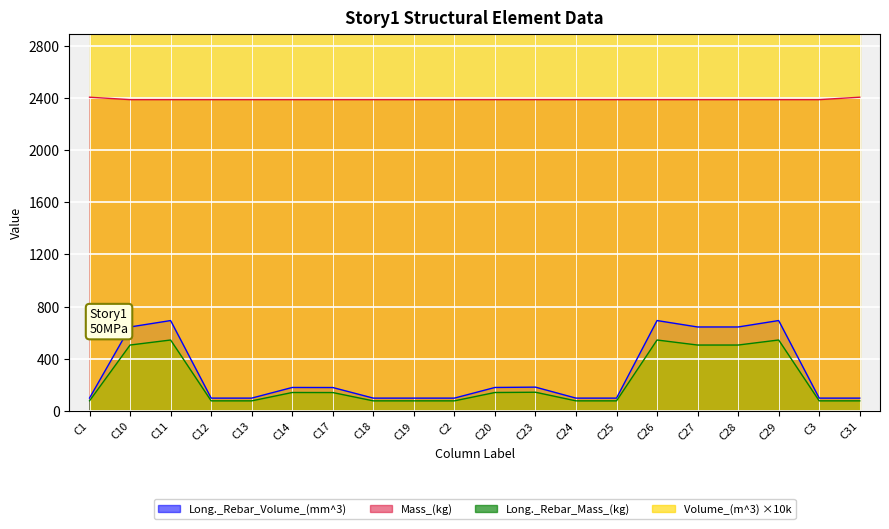

Reading left to right, list all the values displayed in this chart.

Mass_(kg): C1=2405.2	C10=2386.7	C11=2386.7	C12=2386.7	C13=2386.7	C14=2386.7	C17=2386.7	C18=2386.7	C19=2386.7	C2=2386.7	C20=2386.7	C23=2386.7	C24=2386.7	C25=2386.7	C26=2386.7	C27=2386.7	C28=2386.7	C29=2386.7	C3=2386.7	C31=2405.2
Long._Rebar_Mass_(kg): C1=77.1	C10=504.7	C11=543.2	C12=76.5	C13=76.5	C14=140.6	C17=140.3	C18=76.5	C19=76.5	C2=76.5	C20=140.6	C23=142.7	C24=76.5	C25=76.5	C26=543.2	C27=504.6	C28=504.6	C29=543.3	C3=76.5	C31=76.5
Long._Rebar_Volume_(mm^3): C1=98.3	C10=643.2	C11=692.3	C12=97.6	C13=97.6	C14=179.2	C17=178.8	C18=97.6	C19=97.6	C2=97.6	C20=179.2	C23=181.8	C24=97.6	C25=97.6	C26=692.3	C27=643.1	C28=643.1	C29=692.5	C3=97.6	C31=97.6